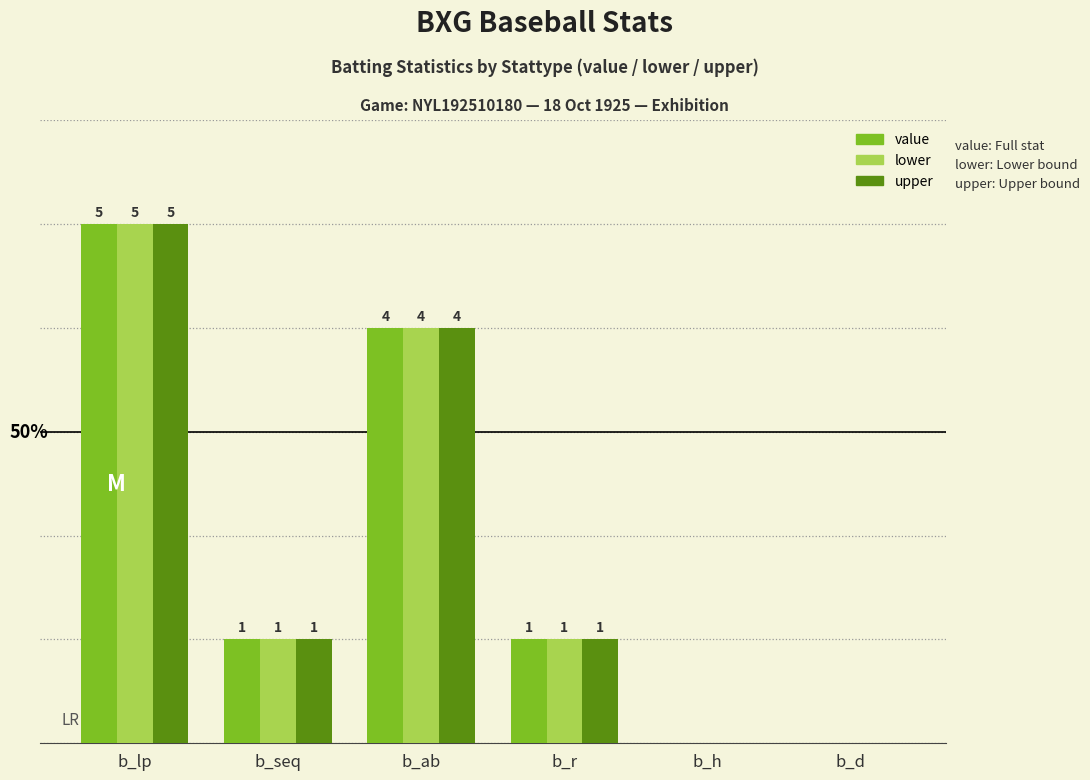

Where does the value series first go above 1?

b_lp